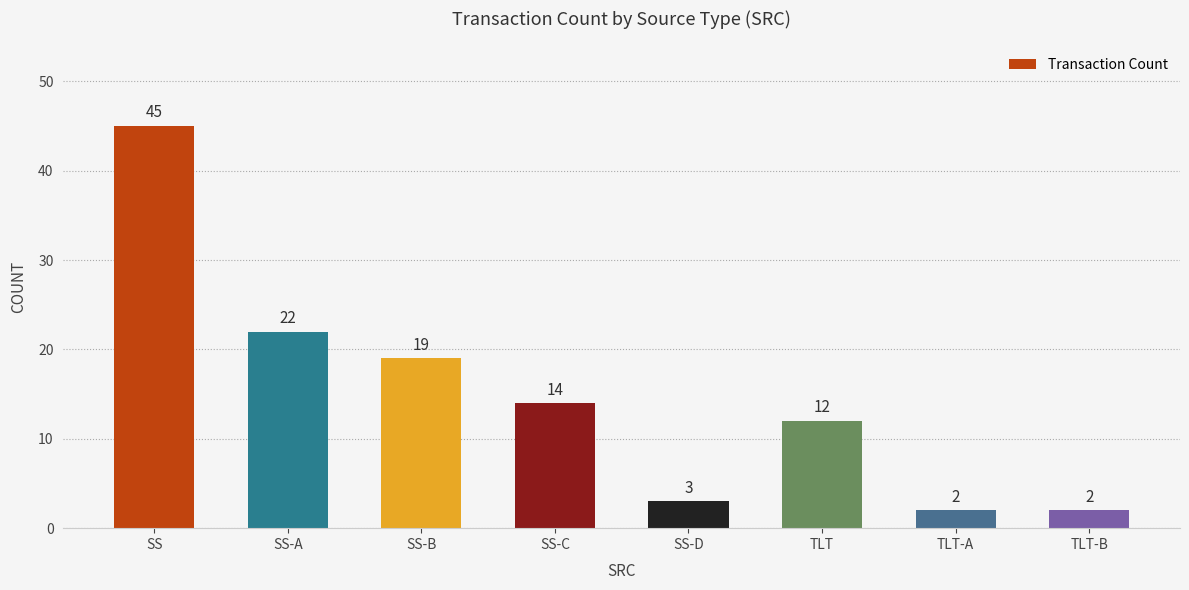

The chart shows a value of 45 at SS. True or false?

True